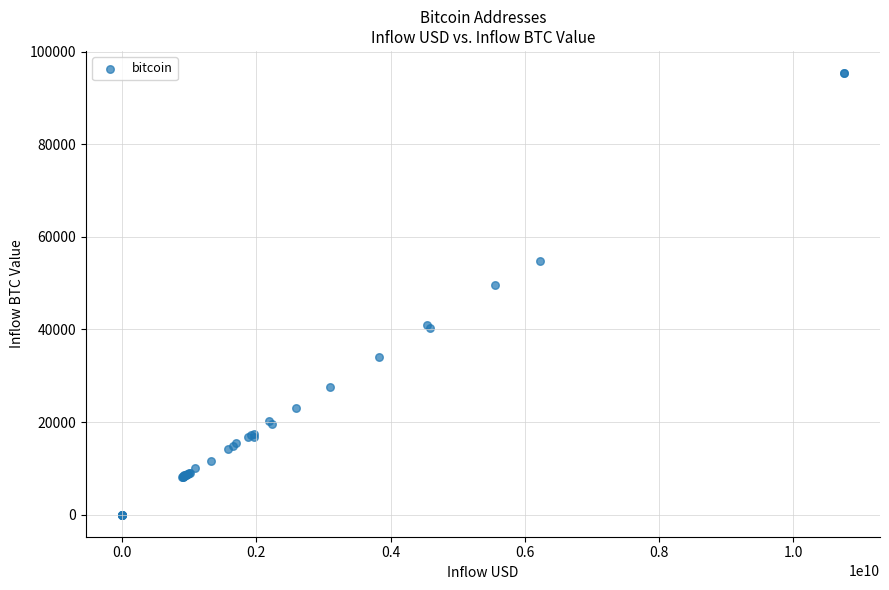

What Y value in the scatter plot is closest to 47682?

49541.0